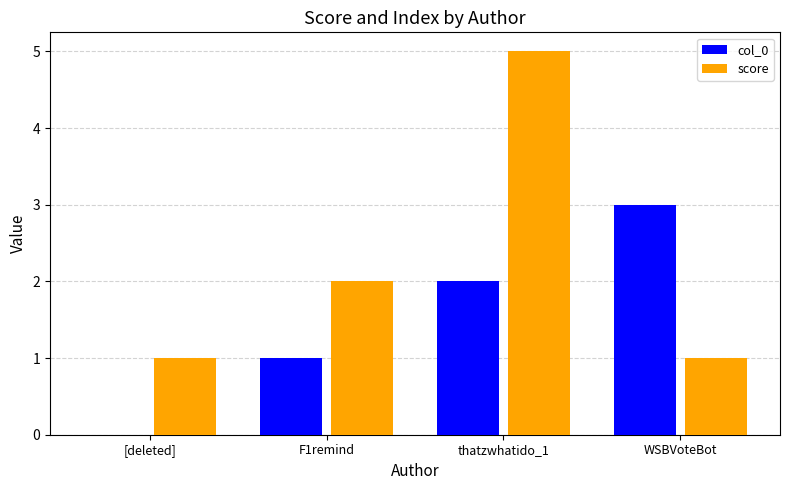

How many positive values does the col_0 series have?

3